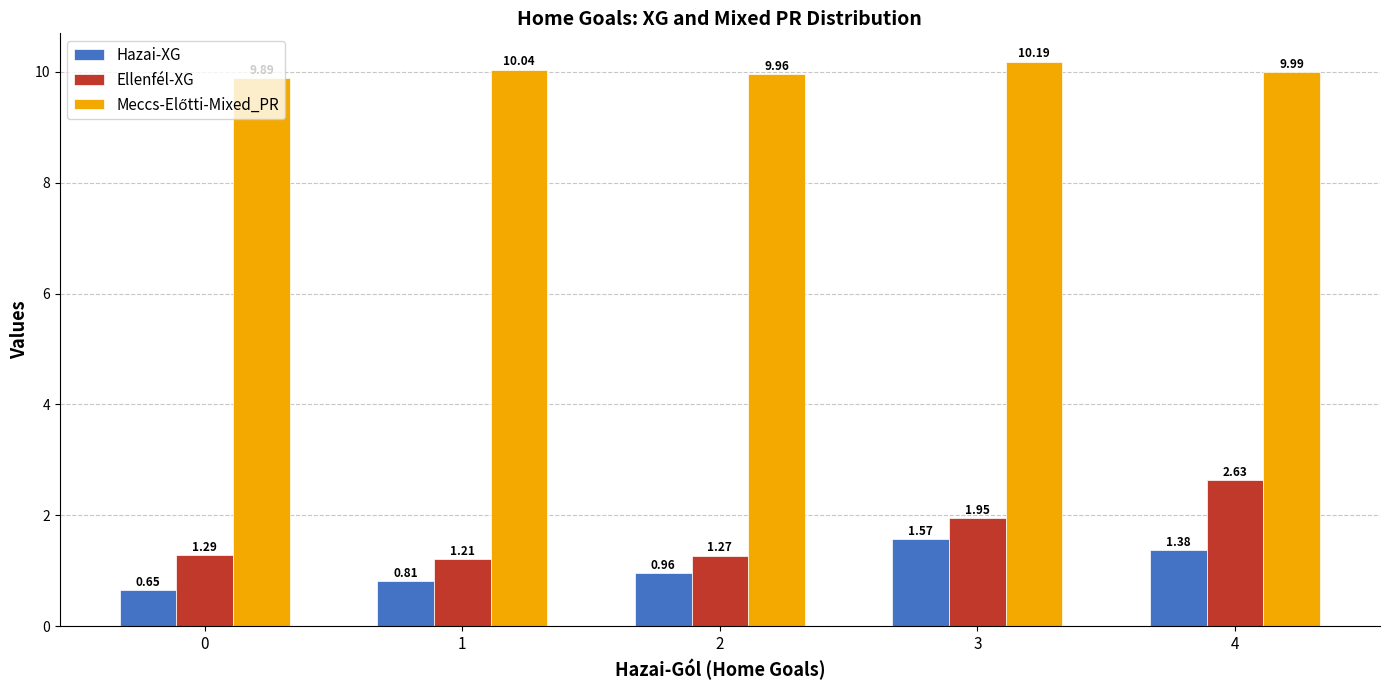

What is the difference between the Ellenfél-XG values at 3 and 2?

0.7